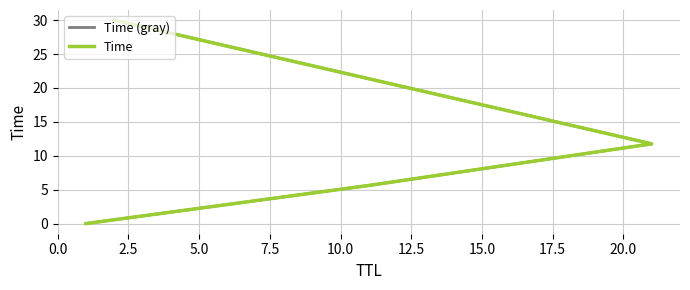

The value of Time (gray) at 2.5 is 5.6. True or false?

True